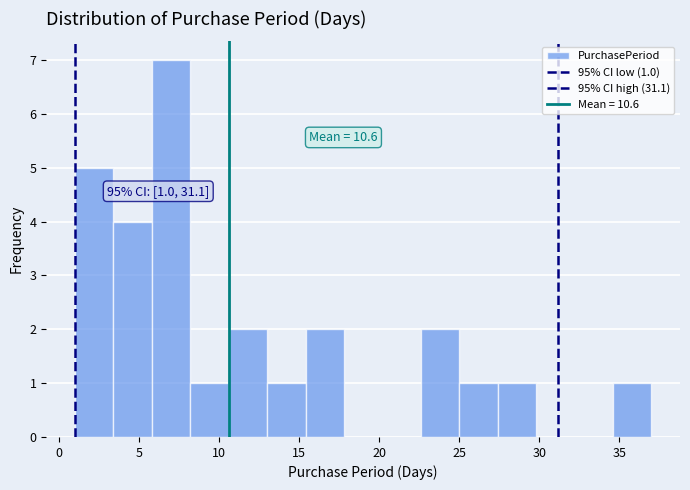

Which range on the x-axis has the tallest bar?

5.8 to 8.2